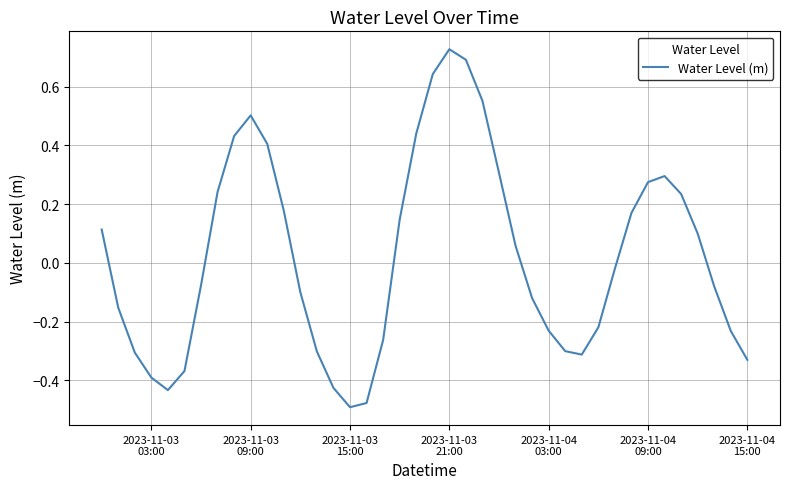

What is the difference between the maximum and minimum values?

1.2